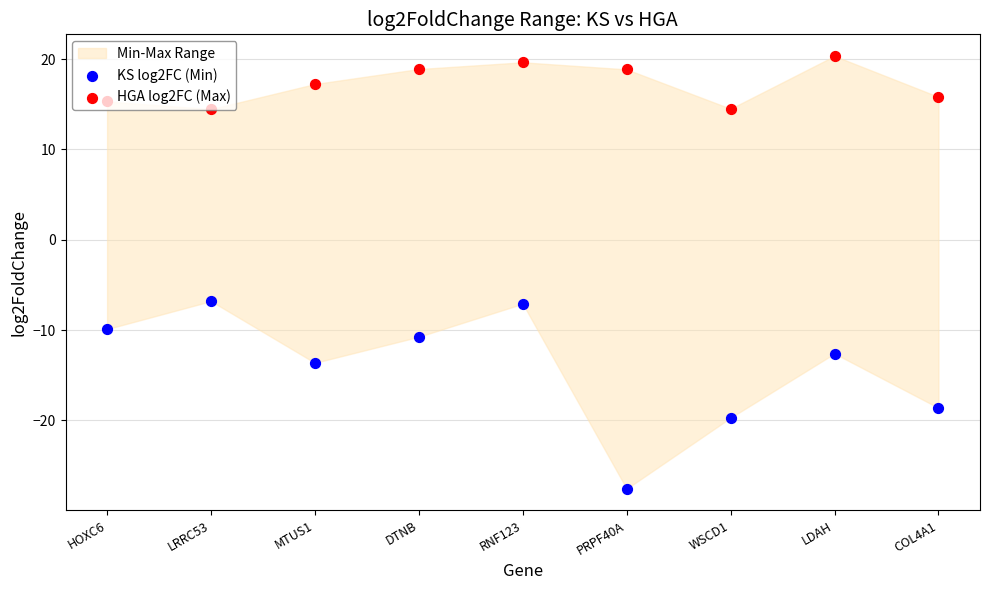

At which category is the sum across all series the highest?

RNF123